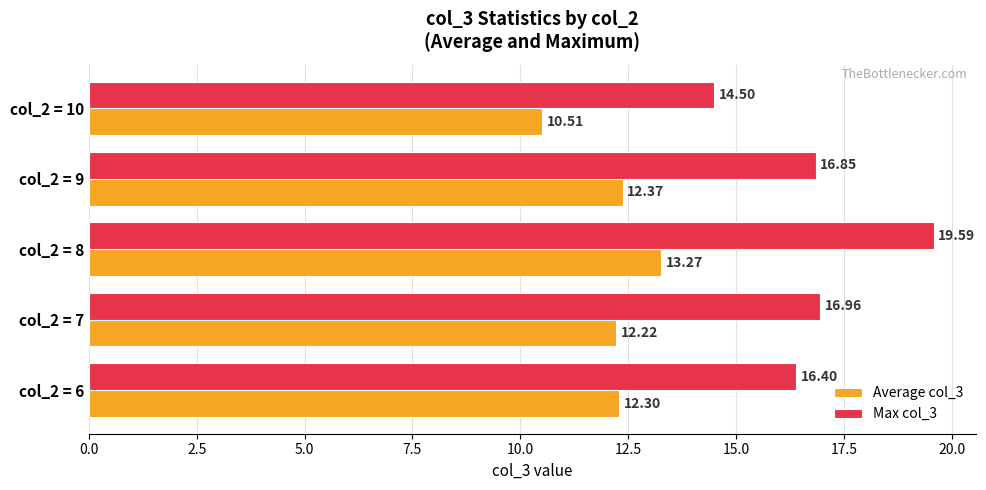

What is the difference between the maximum and minimum values in the Average col_3 series?

2.8